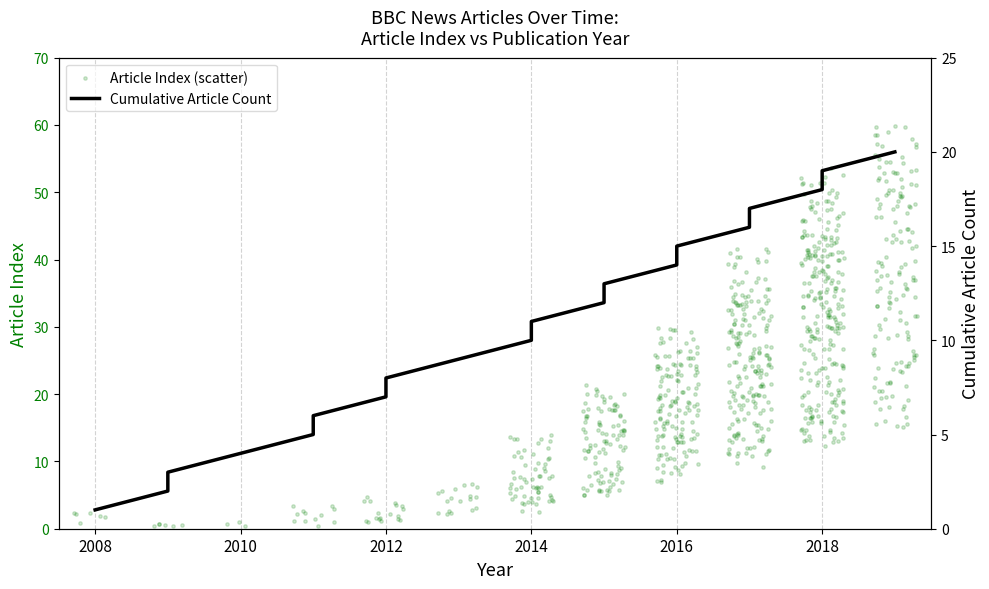

What is the ratio of the value at 2016 to the value at 2018?

0.8